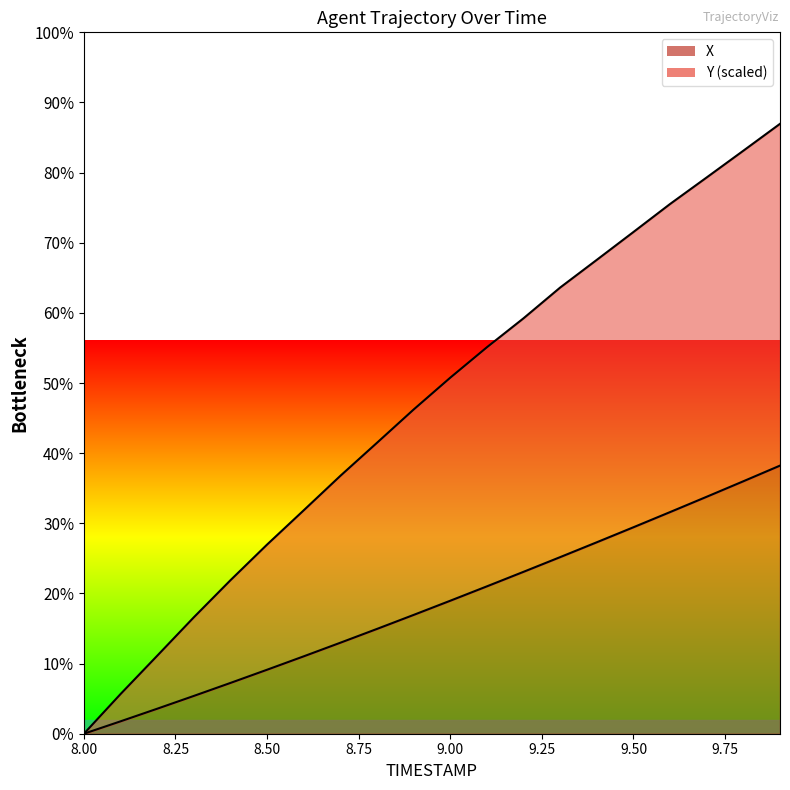

Is the value of X at 9.2 greater than the value of Y at 8.9?

No